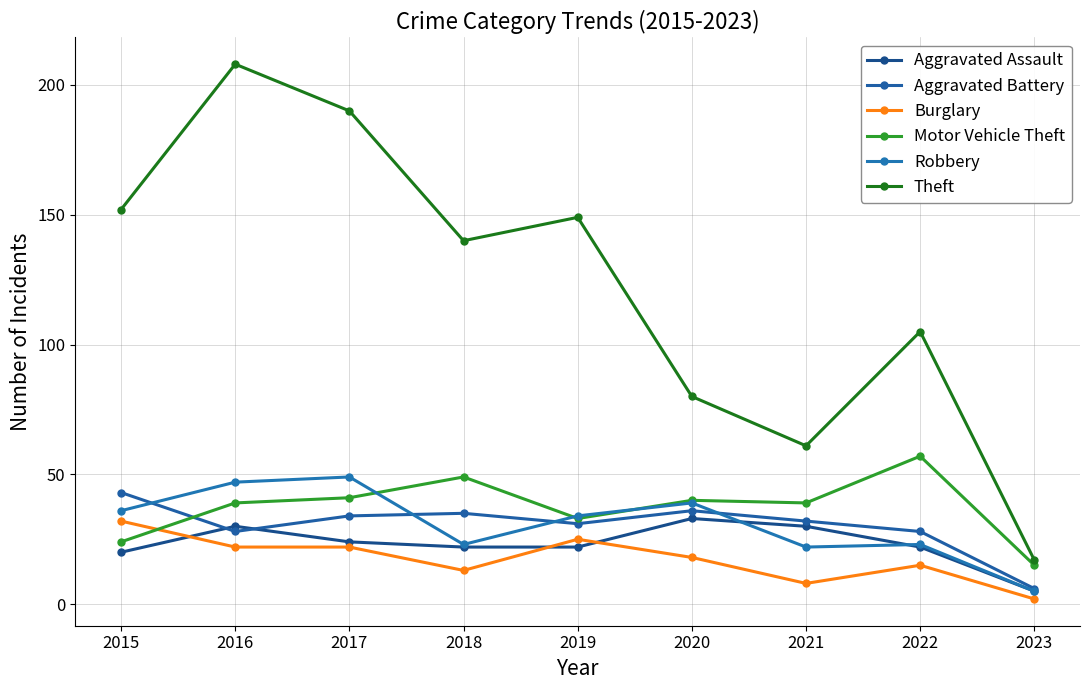

Reading left to right, what are all the values shown in this chart?

Aggravated Assault: 2015=20	2016=30	2017=24	2018=22	2019=22	2020=33	2021=30	2022=22	2023=5
Aggravated Battery: 2015=43	2016=28	2017=34	2018=35	2019=31	2020=36	2021=32	2022=28	2023=6
Burglary: 2015=32	2016=22	2017=22	2018=13	2019=25	2020=18	2021=8	2022=15	2023=2
Motor Vehicle Theft: 2015=24	2016=39	2017=41	2018=49	2019=33	2020=40	2021=39	2022=57	2023=15
Robbery: 2015=36	2016=47	2017=49	2018=23	2019=34	2020=39	2021=22	2022=23	2023=5
Theft: 2015=152	2016=208	2017=190	2018=140	2019=149	2020=80	2021=61	2022=105	2023=17